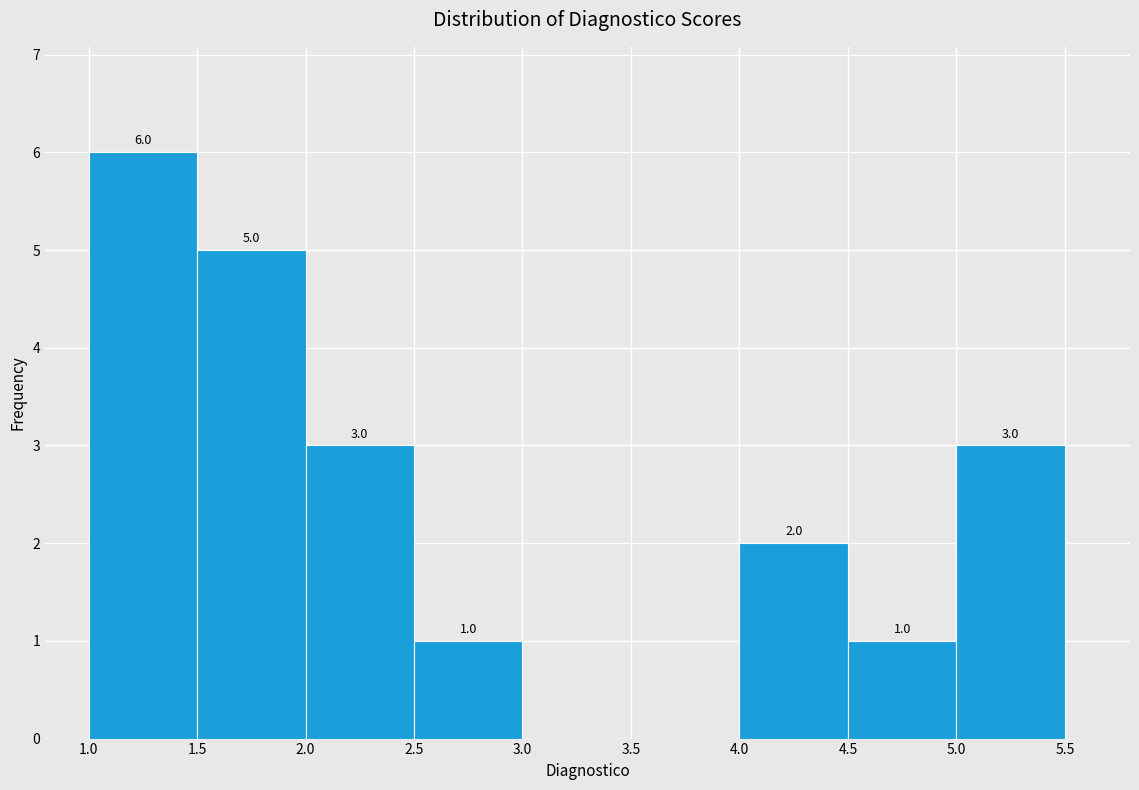

Which range on the x-axis has the tallest bar?

1.0 to 1.5